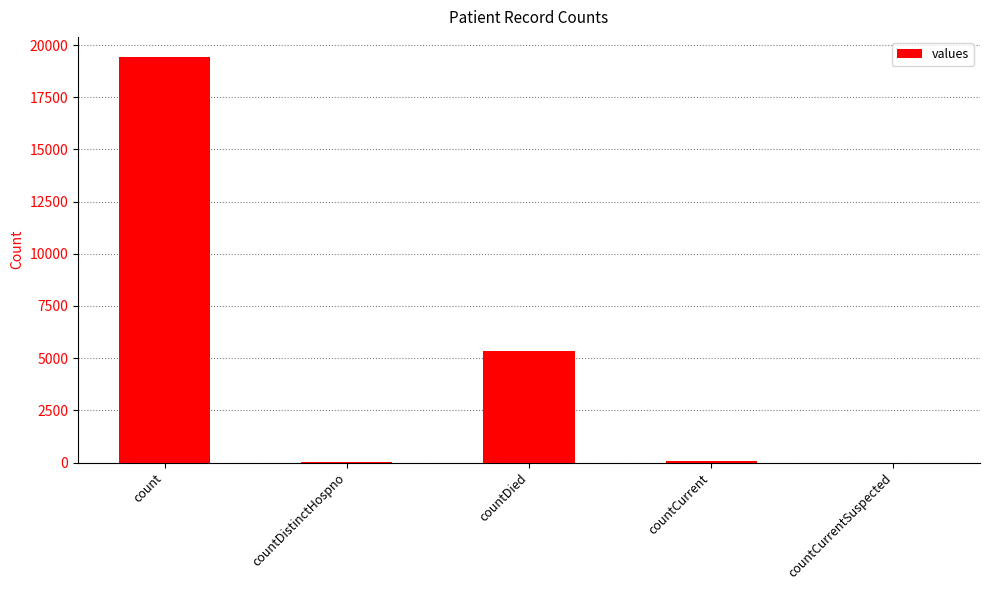

Which has a higher value, count or countCurrent?

count